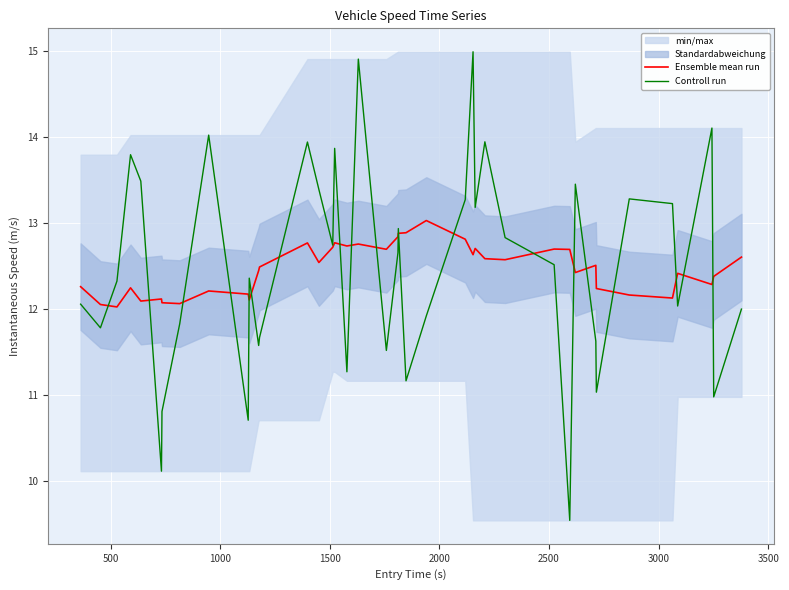

What is the lowest value of the Controll run series?

9.5